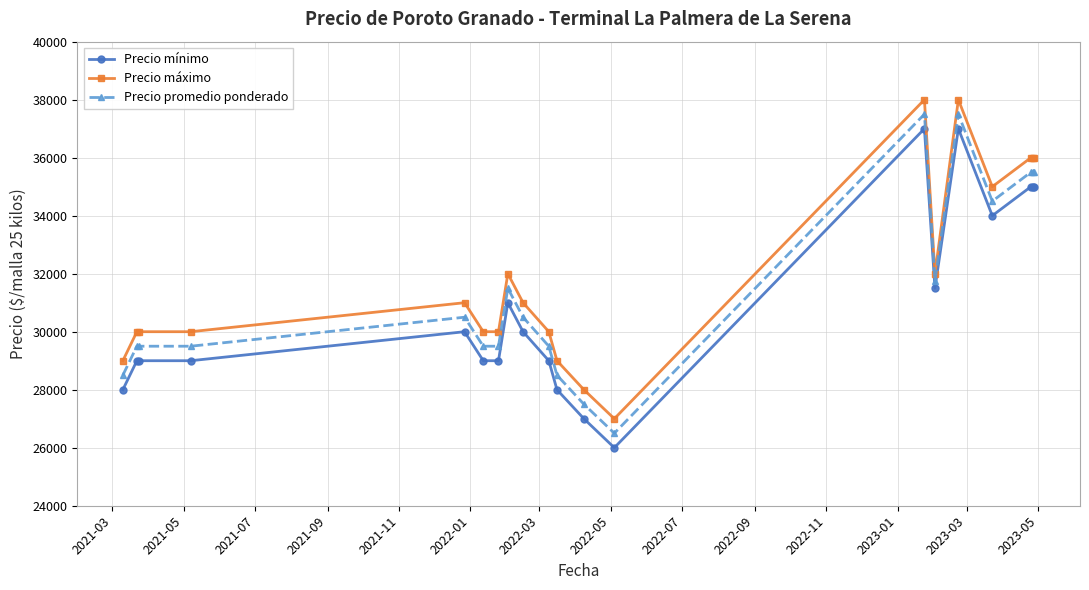

What is the sum of all Precio máximo values?

638000